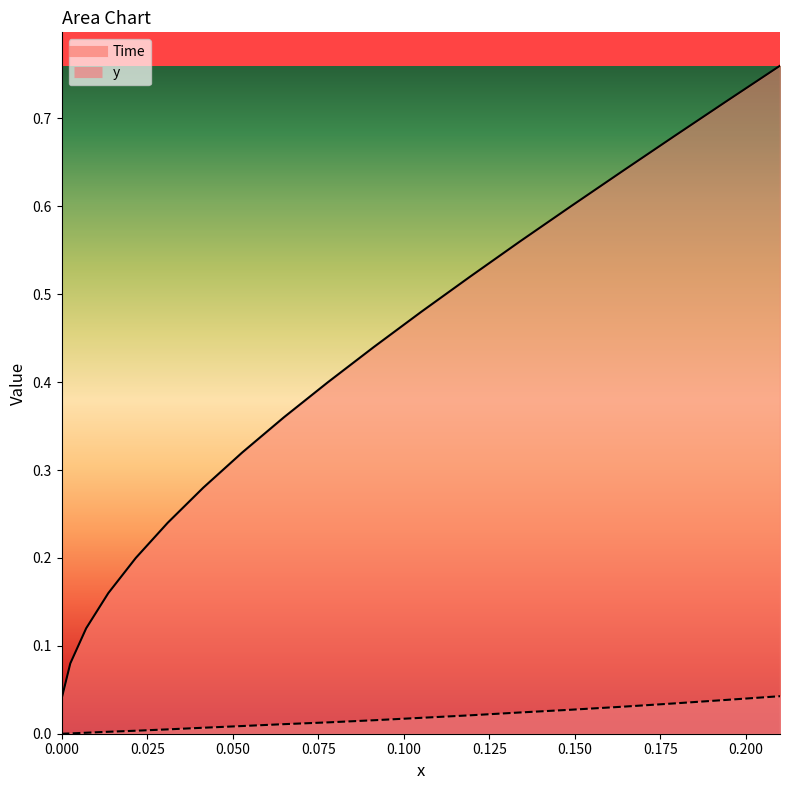

How many values in the x series exceed 0?

18